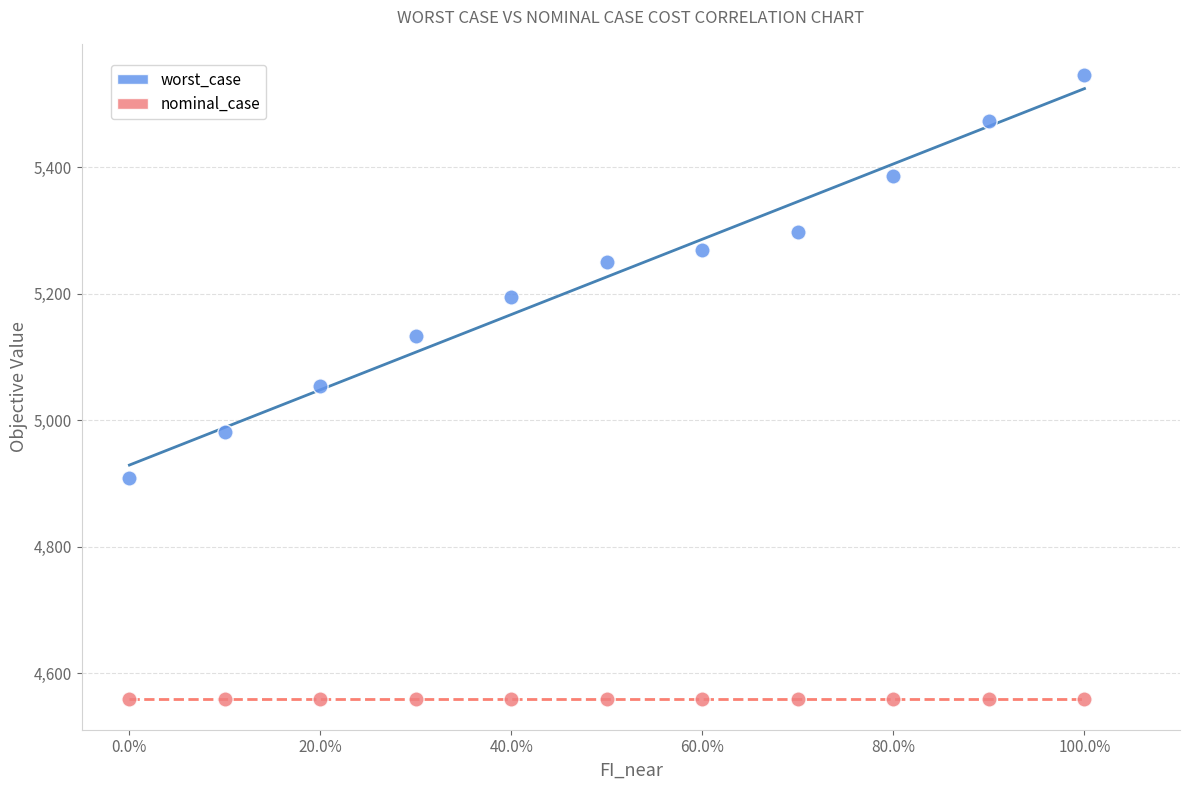

Which series reaches the maximum Y coordinate?

worst_case